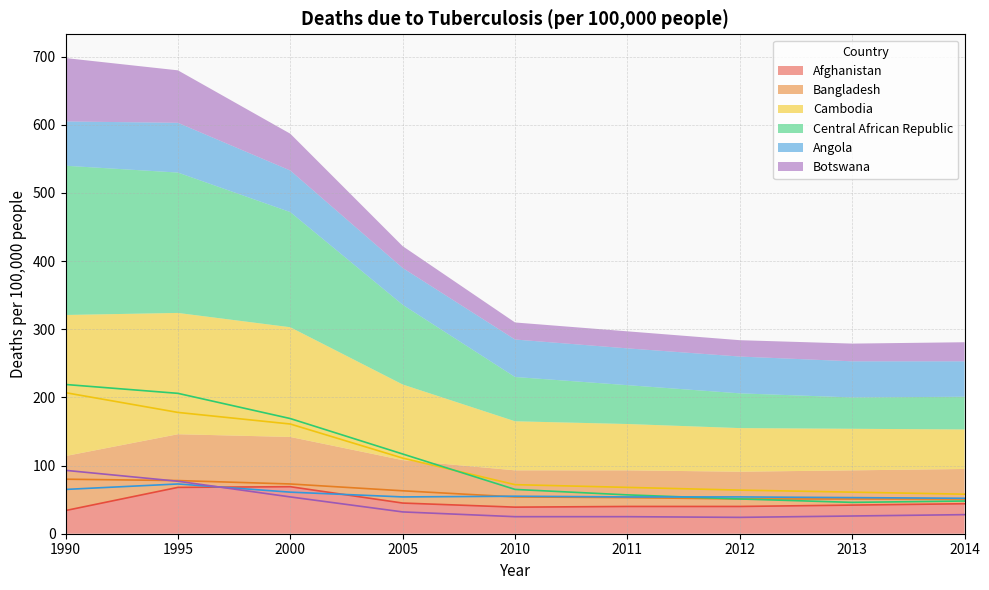

Reading left to right, extract all data points from this chart.

Afghanistan: 34	68	69	45	39	40	40	42	44
Bangladesh: 80	78	73	63	54	53	51	51	51
Cambodia: 207	178	161	111	72	68	64	61	58
Central African Republic: 219	206	169	117	65	57	51	46	48
Angola: 65	73	61	54	55	54	54	53	52
Botswana: 93	77	54	32	25	25	24	26	28